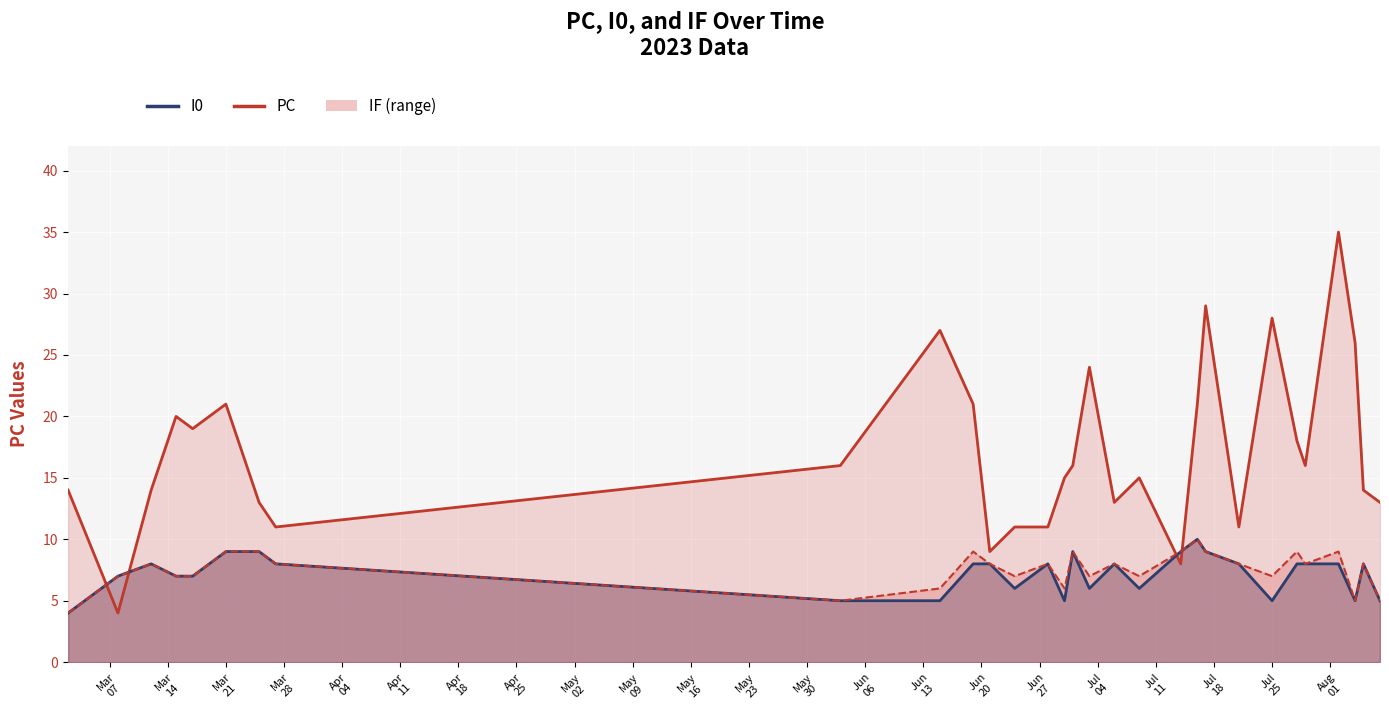

Reading left to right, extract all data points from this chart.

PC (line): 14	4	14	20	19	21	13	11	16	27	21	9	11	11	15	16	24	13	15	8	21	29	11	28	18	16	35	26	14	13
I0 (line): 4	7	8	7	7	9	9	8	5	5	8	8	6	8	5	9	6	8	6	9	10	9	8	5	8	8	8	5	8	5
IF (line): 4	7	8	7	7	9	9	8	5	6	9	8	7	8	6	9	7	8	7	9	10	9	8	7	9	8	9	5	8	5